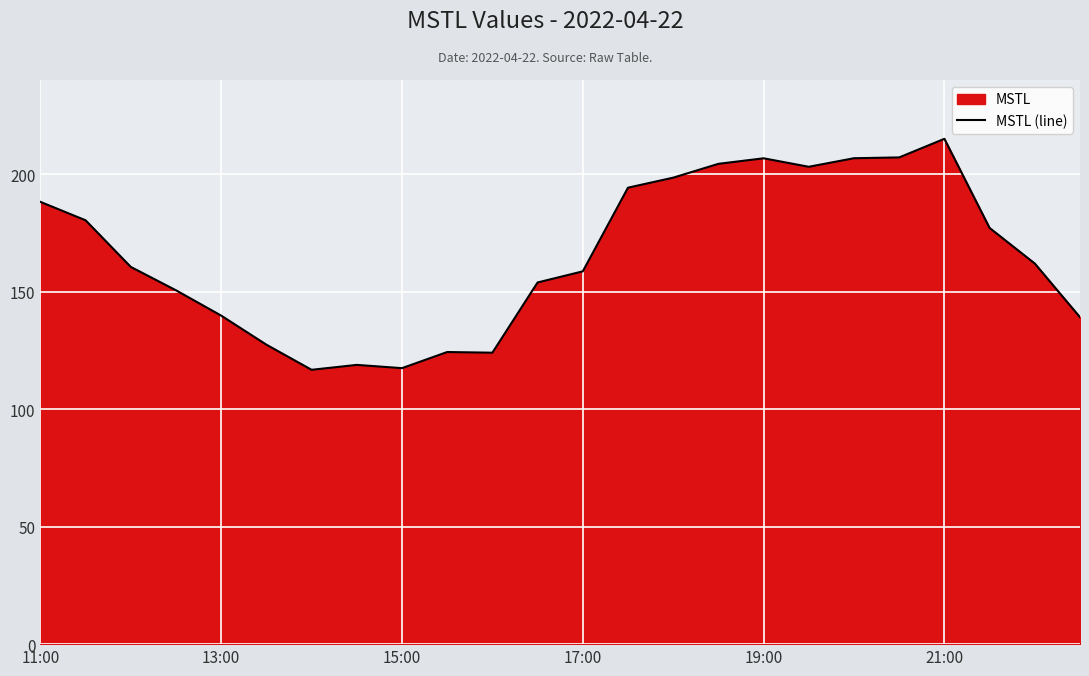

What is the sum of all values?

3973.9